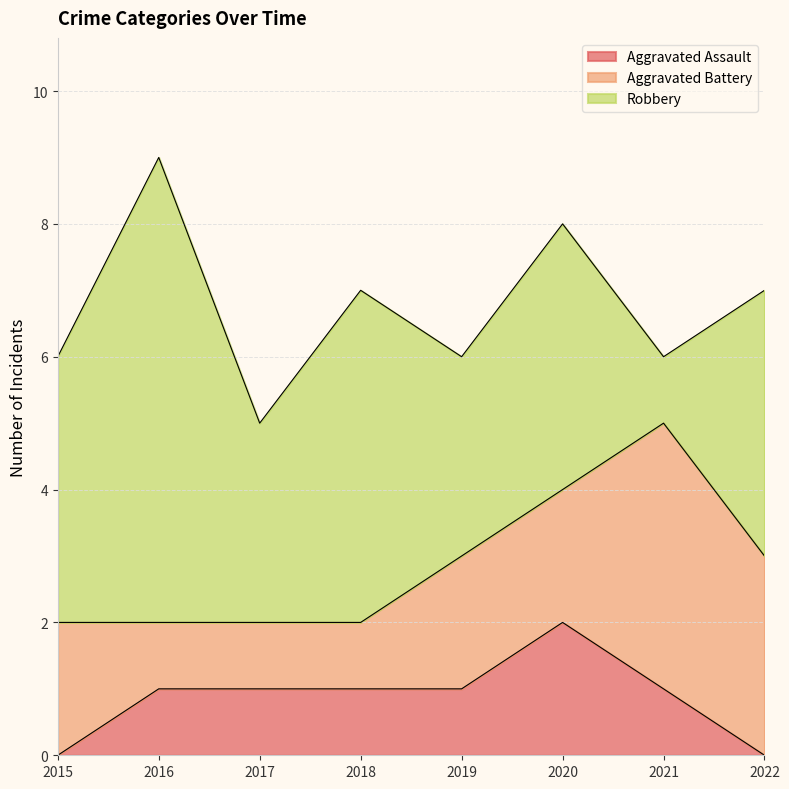

At which category is the sum across all series the highest?

2016